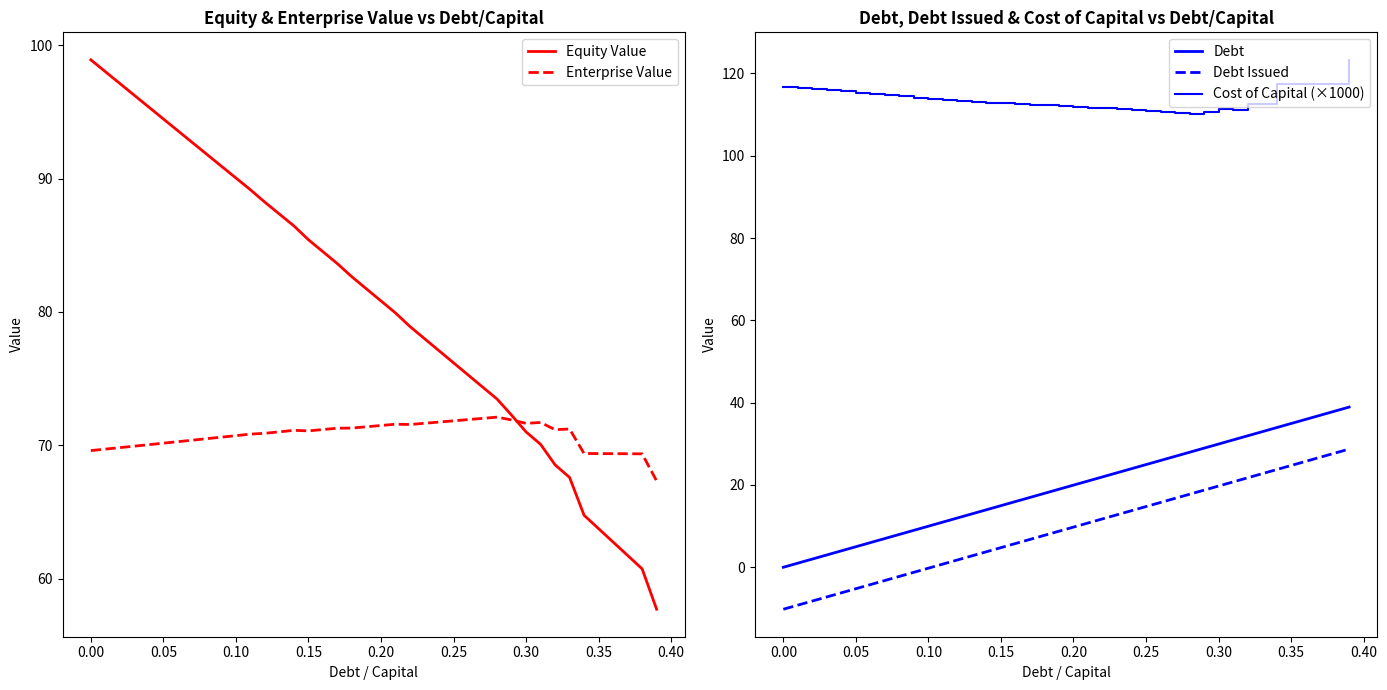

Reading left to right, what are all the values shown in this chart?

Equity Value: 98.9	98.0	97.1	96.2	95.4	94.5	93.6	92.7	91.8	90.9	90.0	89.2	88.2	87.3	86.5	85.4	84.5	83.6	82.6	81.7	80.8	79.9	78.9	78.0	77.1	76.2	75.3	74.4	73.5	72.3	71.0	70.1	68.5	67.6	64.8	63.8	62.7	61.7	60.7	57.7
Enterprise Value: 69.6	69.7	69.8	69.9	70.0	70.2	70.3	70.4	70.5	70.6	70.7	70.8	70.9	71.0	71.1	71.1	71.2	71.3	71.3	71.4	71.5	71.6	71.6	71.7	71.7	71.8	71.9	72.0	72.1	71.9	71.6	71.7	71.2	71.2	69.4	69.4	69.4	69.4	69.4	67.3
Debt: 0.0	1.0	2.0	3.0	4.0	5.0	6.0	7.0	8.0	9.0	10.0	11.0	12.0	13.0	14.0	15.0	16.0	17.0	18.0	19.0	20.0	21.0	22.0	23.0	24.0	24.9	25.9	26.9	27.9	28.9	29.9	30.9	31.9	32.9	33.9	34.9	35.9	36.9	37.9	38.9
Debt Issued: -10.2	-9.2	-8.2	-7.2	-6.2	-5.2	-4.2	-3.2	-2.2	-1.2	-0.2	0.8	1.8	2.8	3.8	4.8	5.8	6.8	7.8	8.8	9.8	10.8	11.8	12.8	13.8	14.8	15.7	16.7	17.7	18.7	19.7	20.7	21.7	22.7	23.7	24.7	25.7	26.7	27.7	28.7
Cost of Capital (×1000): 116.8	116.5	116.2	115.9	115.6	115.3	115.0	114.7	114.4	114.1	113.8	113.5	113.3	113.1	112.8	112.9	112.6	112.3	112.3	112.1	111.8	111.6	111.6	111.4	111.1	110.9	110.7	110.4	110.2	110.7	111.4	111.2	112.6	112.5	117.4	117.5	117.5	117.5	117.5	123.3